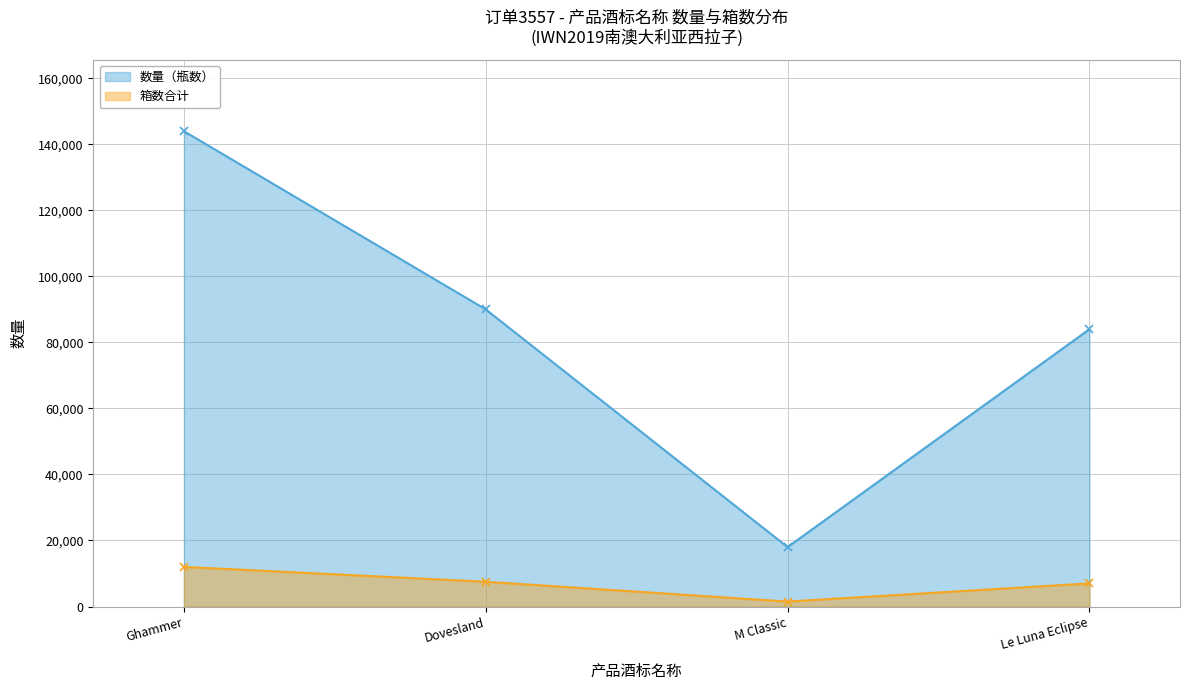

List the series in order of their peak value, lowest first.

箱数合计, 数量（瓶数）